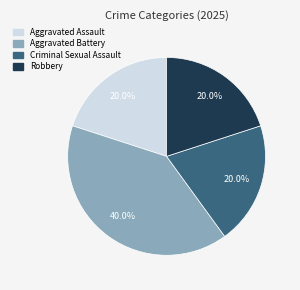

How many slices are in this pie chart?

4